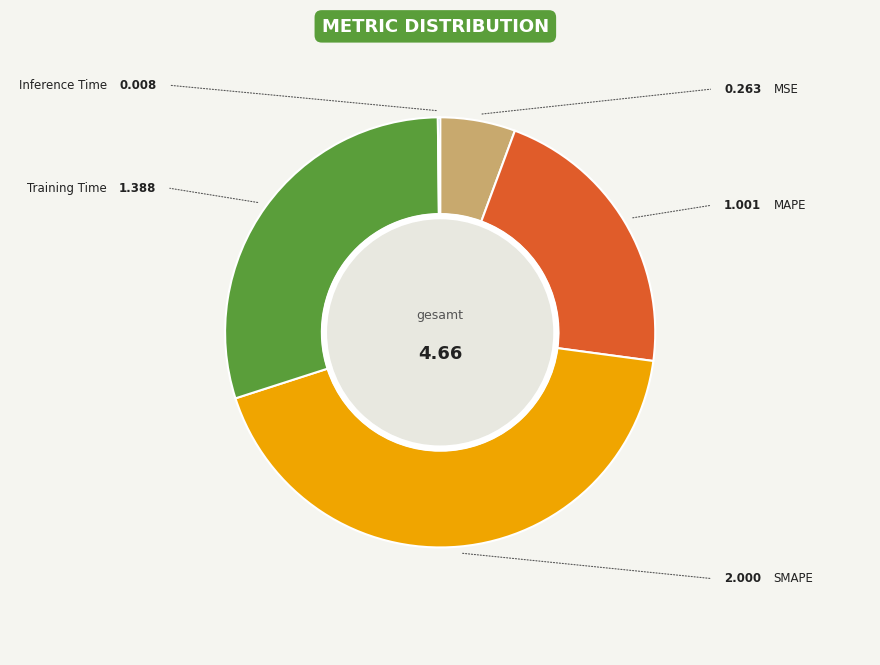

Does any single category account for the majority?

No